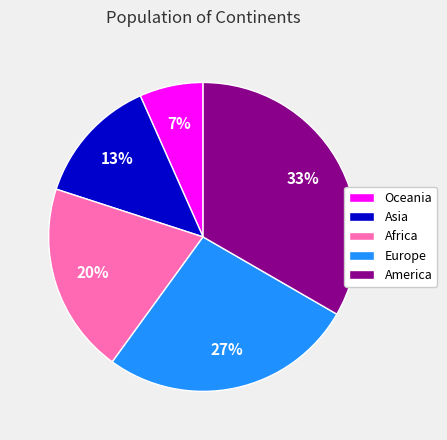

Count the number of slices in the pie.

5